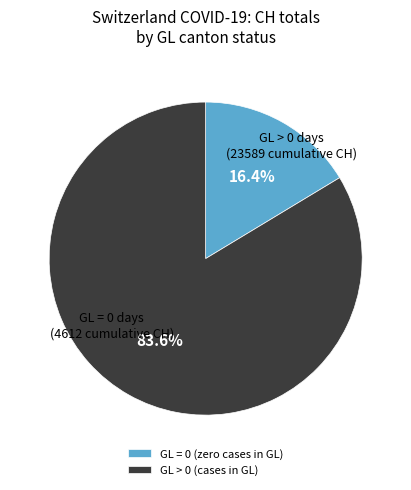

What is the ratio of the value at GL > 0 (cases in GL) to the value at GL = 0 (zero cases in GL)?

5.1